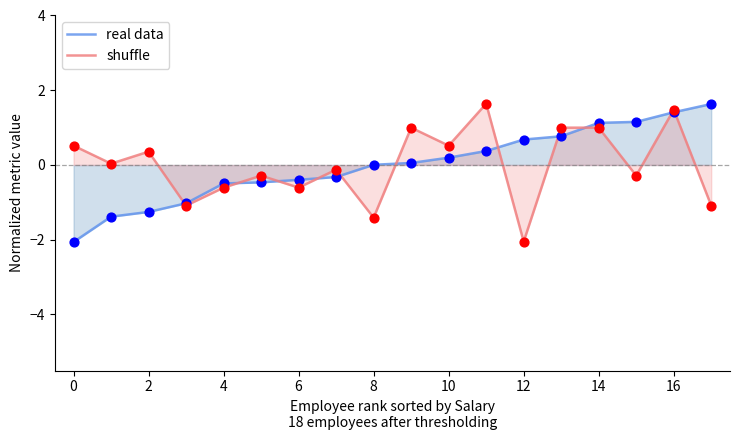

At which category is the sum across all series the highest?

16